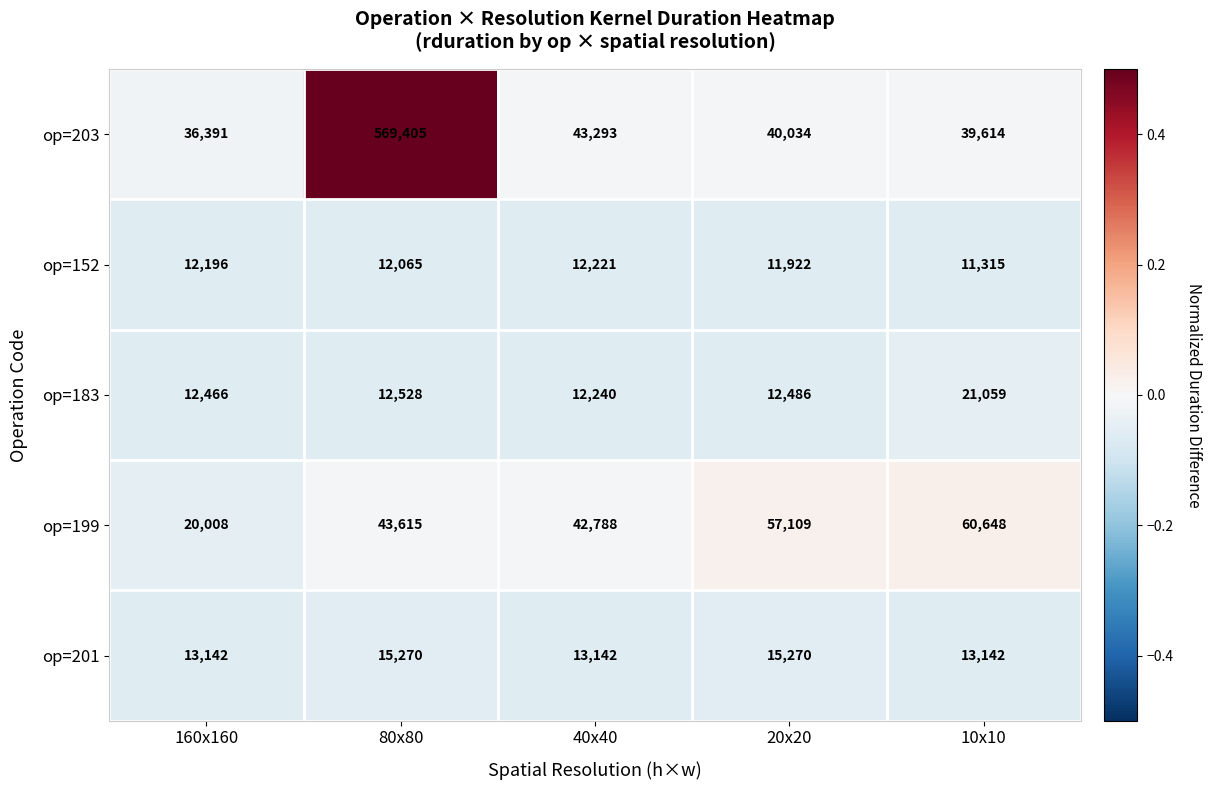

Reading left to right, extract all data points from this chart.

op=203: 160x160=36391	80x80=569405	40x40=43293	20x20=40034	10x10=39614
op=152: 160x160=12196	80x80=12065	40x40=12221	20x20=11922	10x10=11315
op=183: 160x160=12466	80x80=12528	40x40=12240	20x20=12486	10x10=21059
op=199: 160x160=20008	80x80=43615	40x40=42788	20x20=57109	10x10=60648
op=201: 160x160=13142	80x80=15270	40x40=13142	20x20=15270	10x10=13142